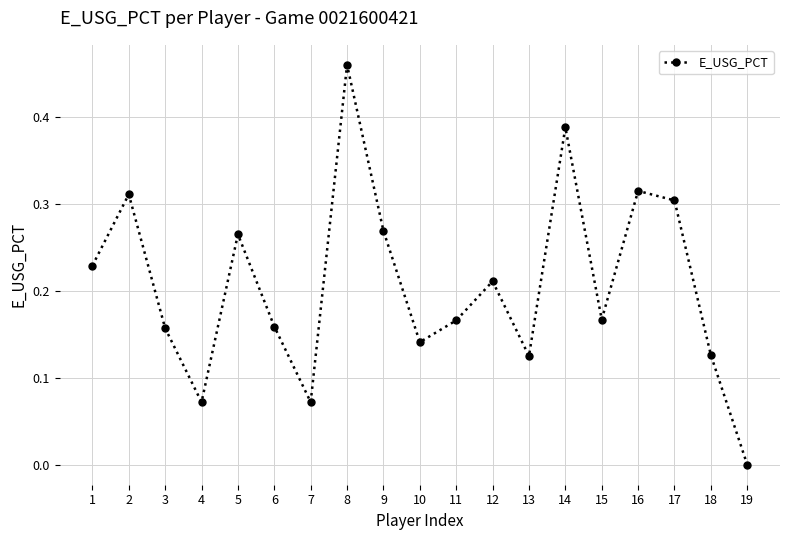

True or false: the data shows 0.2 at 14.

False